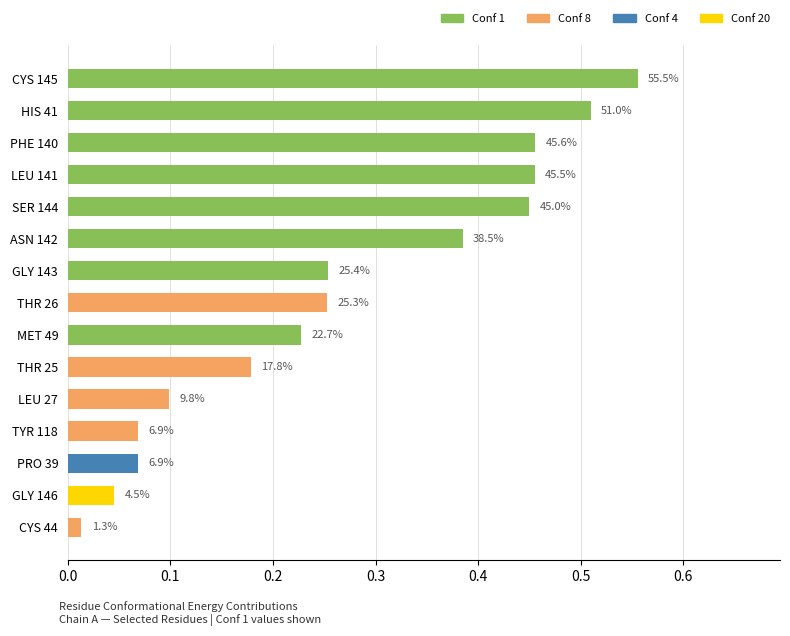

How many bars are there in total?

15